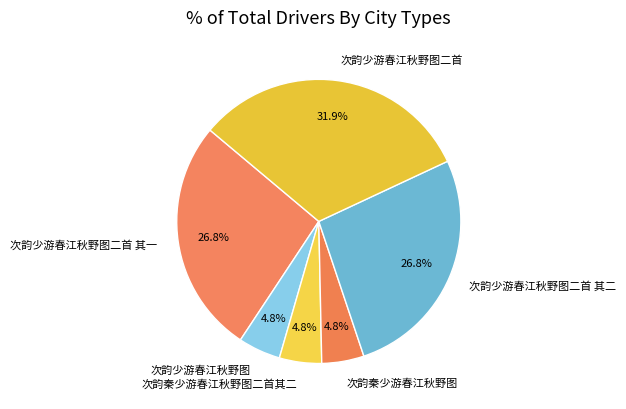

Which has a higher value, 次韵少游春江秋野图 or 次韵少游春江秋野图二首?

次韵少游春江秋野图二首